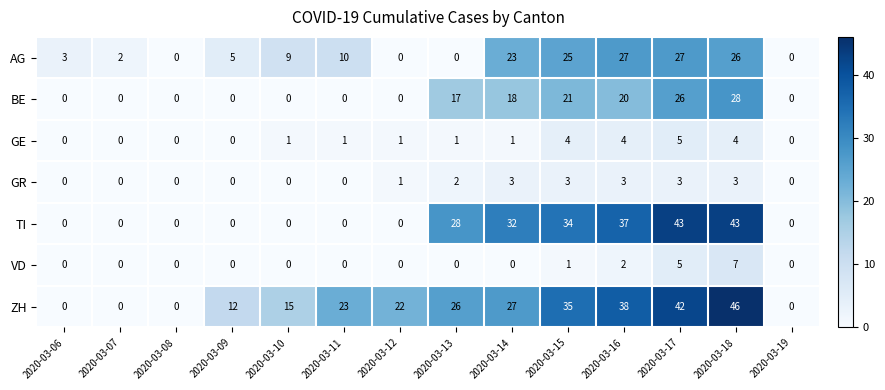

Which series has the widest spread of values?

ZH